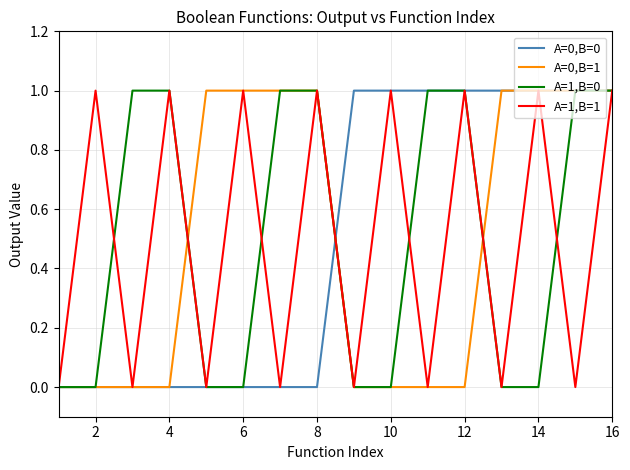

Is it true that A=0,B=0 equals 1 at 12?

True